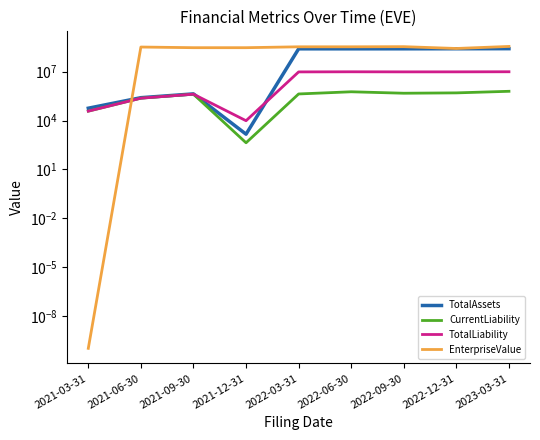

Is the value of TotalAssets at 2021-12-31 greater than the value of EnterpriseValue at 2022-12-31?

No